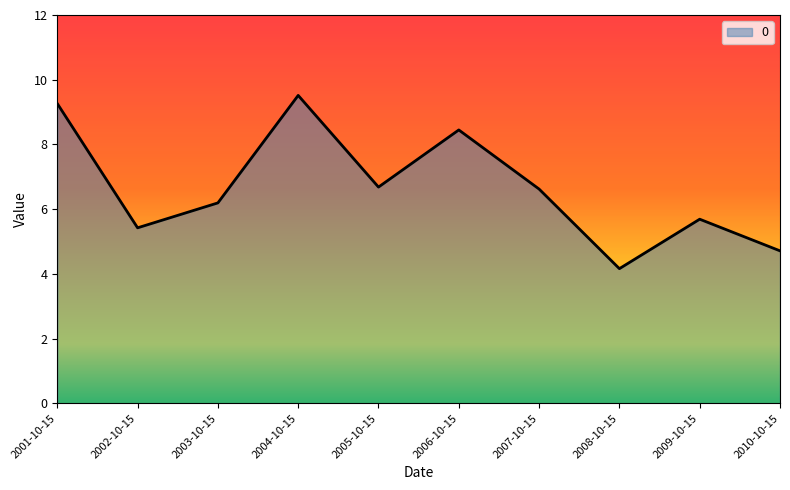

Is it true that the value at 2006-10-15 is 8.4?

True